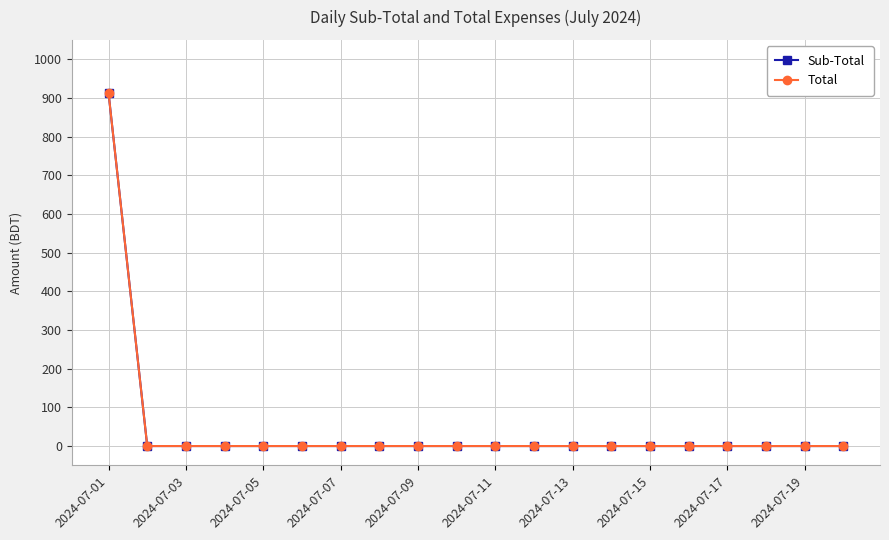

Is this an area chart (filled region under the line)?

No